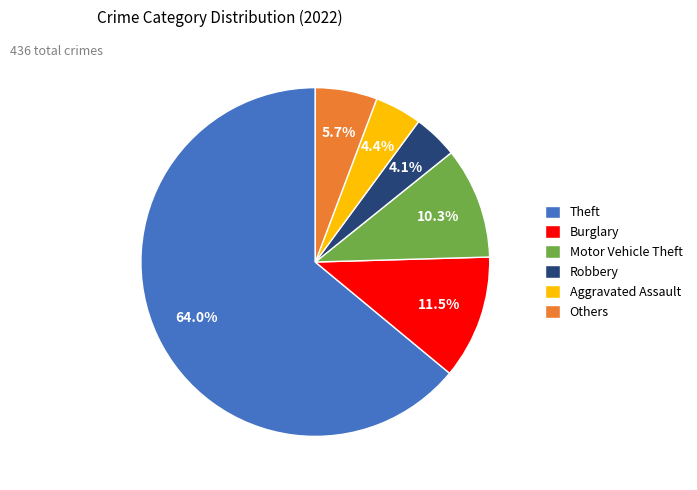

What percentage do Burglary and Robbery together represent?

15.6%